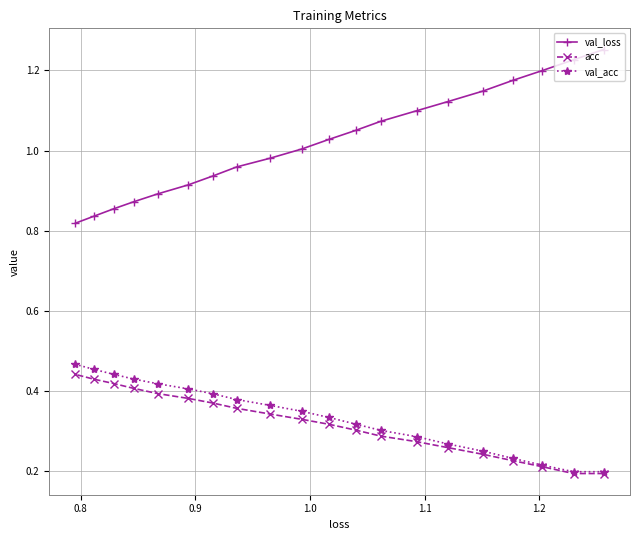

Which series has the largest total across all categories?

val_loss